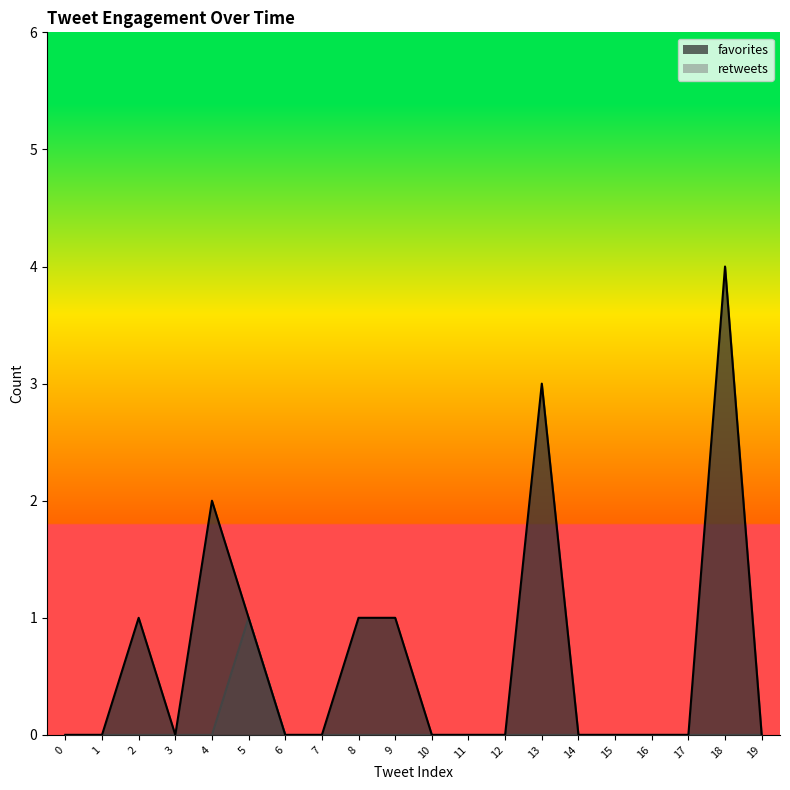

Rank the series by their maximum value, from highest to lowest.

favorites, retweets